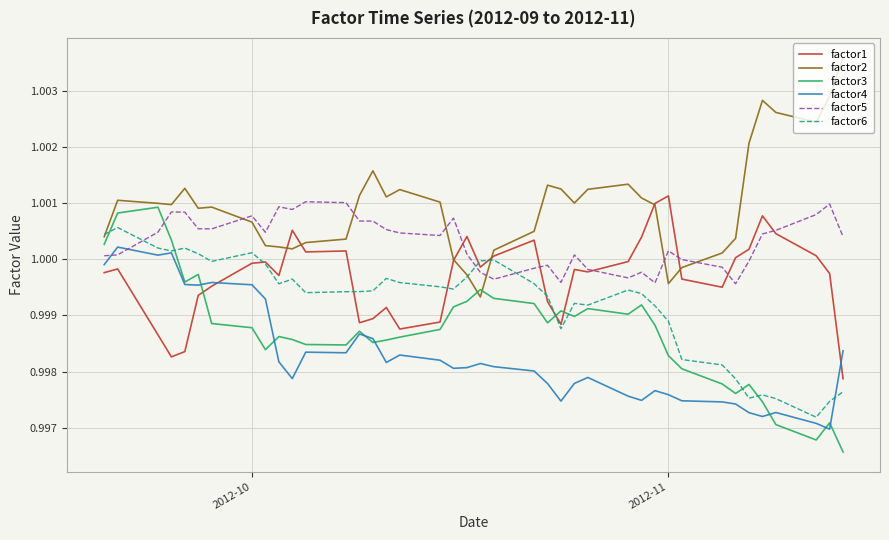

At how many categories does at least one series exceed 0?

40